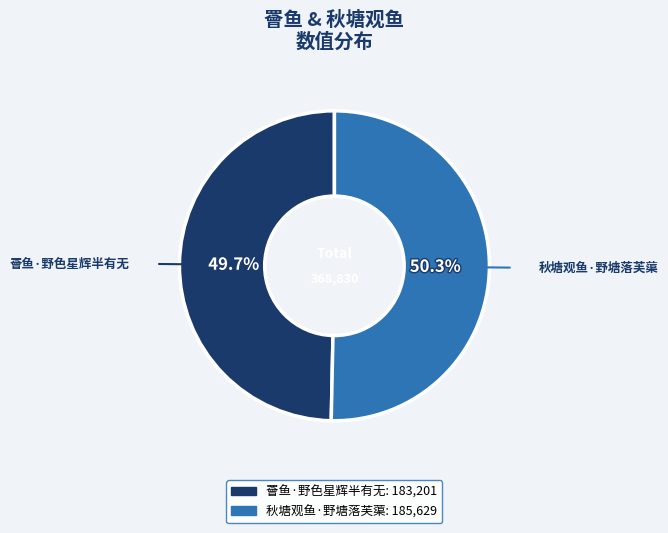

Which slice is the largest?

秋塘观鱼·野塘落芙蕖